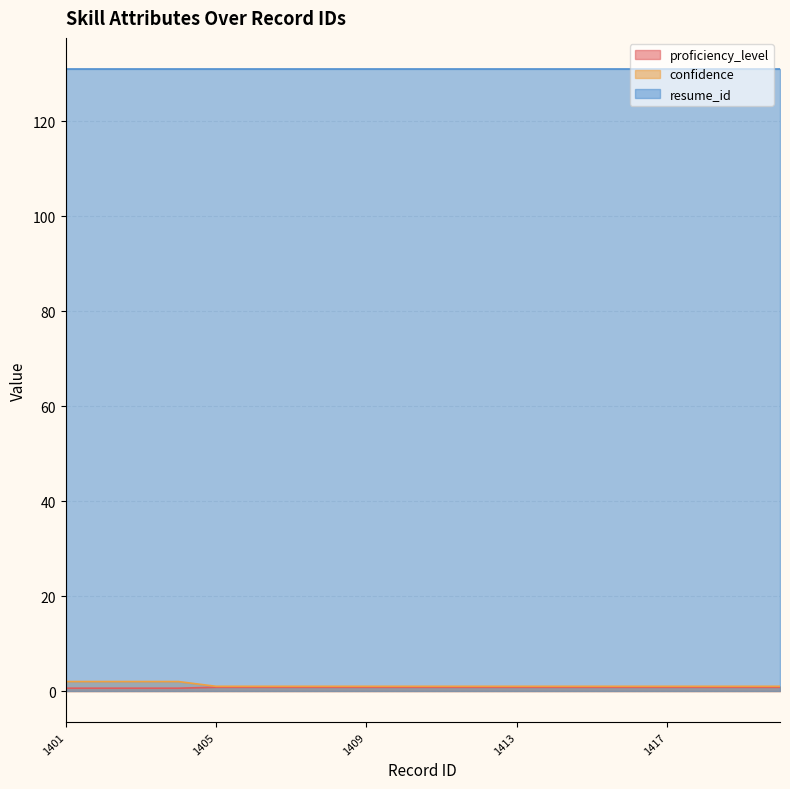

True or false: resume_id has a value of 131.0 at 1413.

True